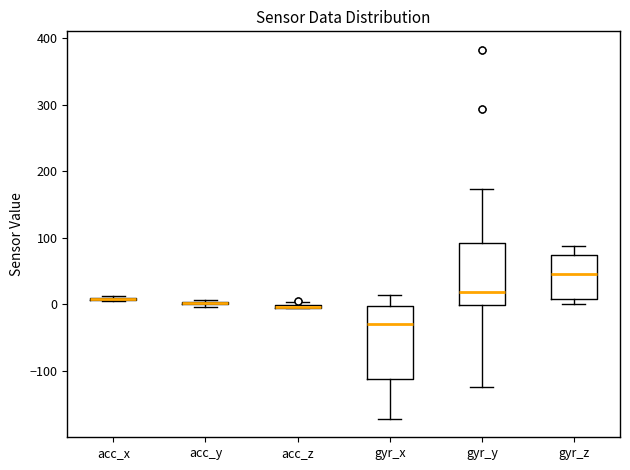

Which box is the tallest, from its lower edge to its upper edge?

gyr_x